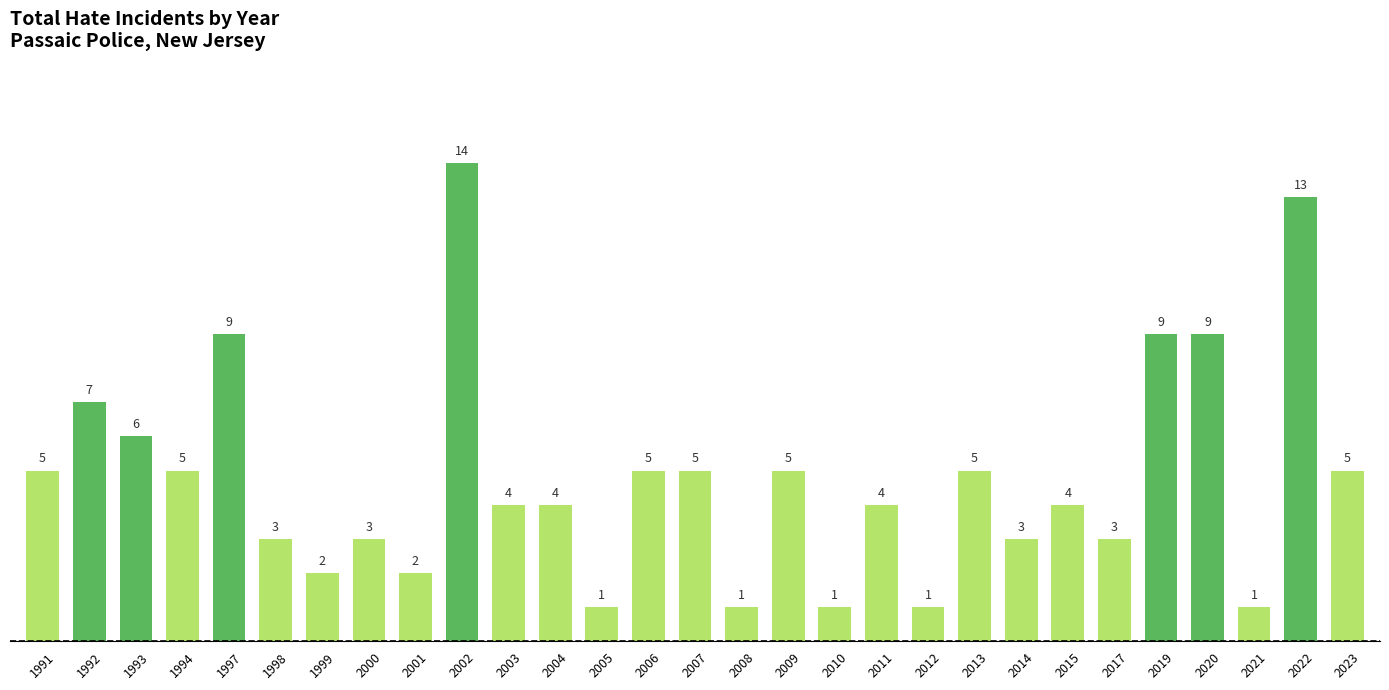

At which label is the value closest to 7?

1992